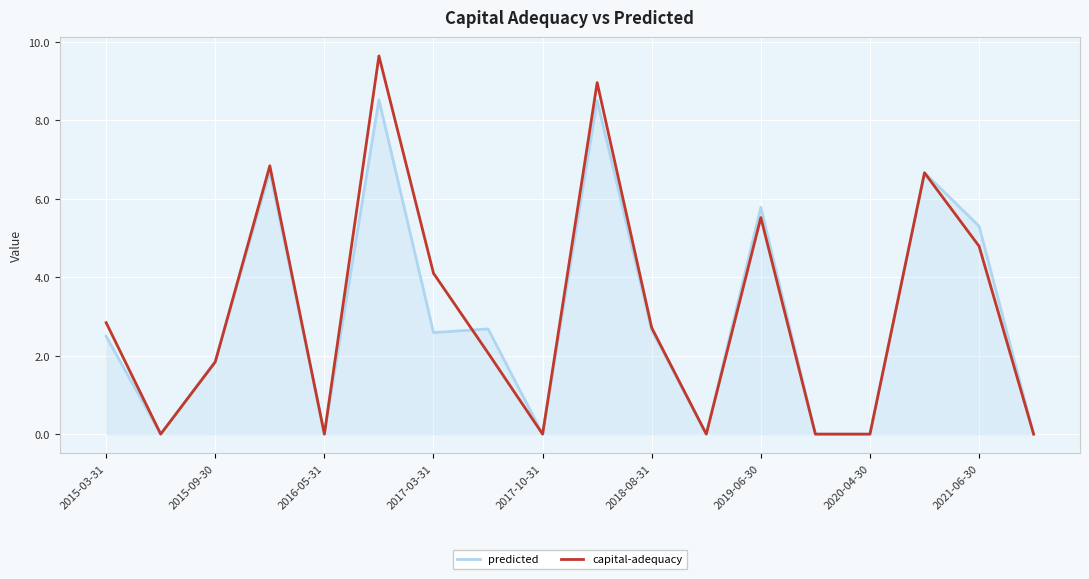

List the series in order of their peak value, lowest first.

predicted, capital-adequacy